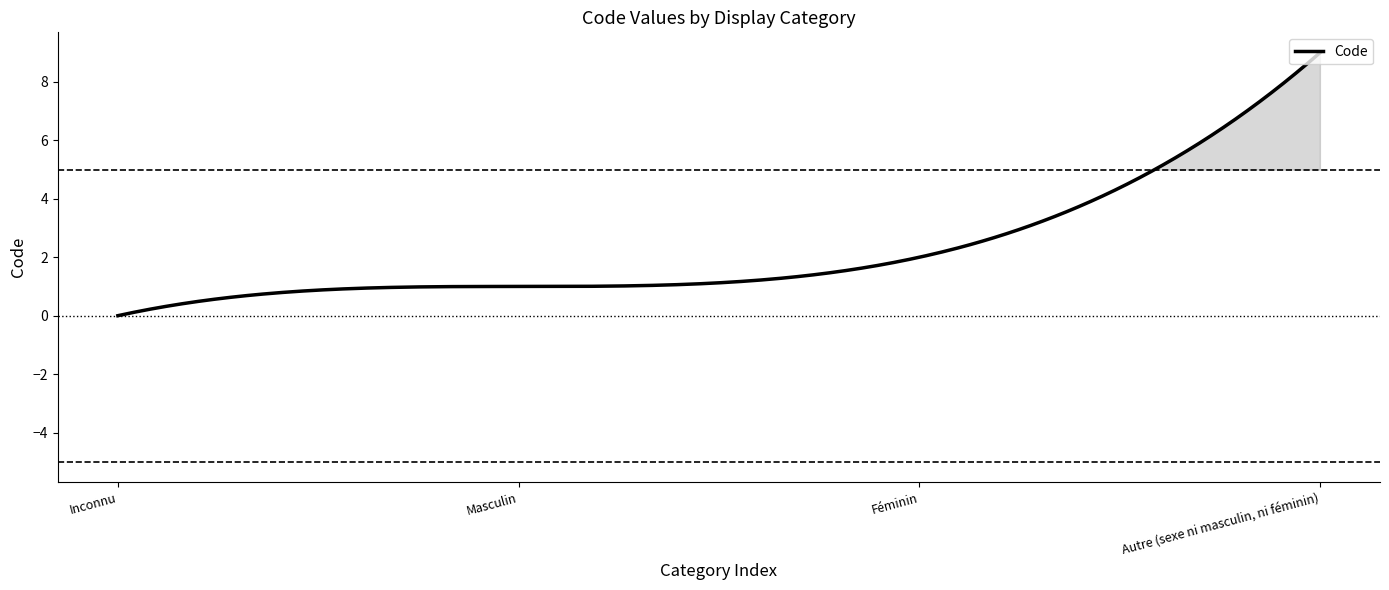

What is the approximate value at Autre (sexe ni masculin, ni féminin)?

9